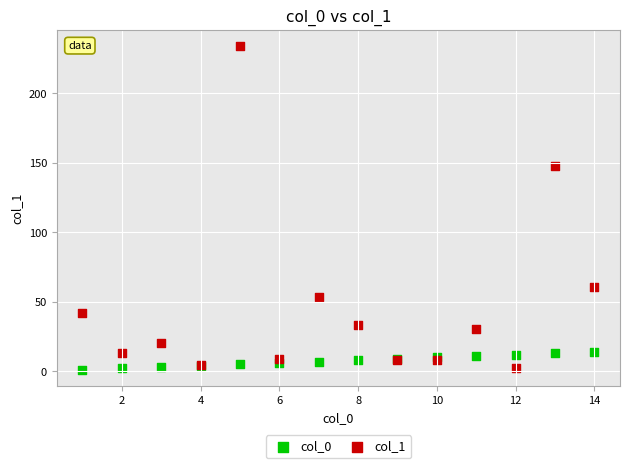

What are all the series names shown in the legend?

col_0, col_1